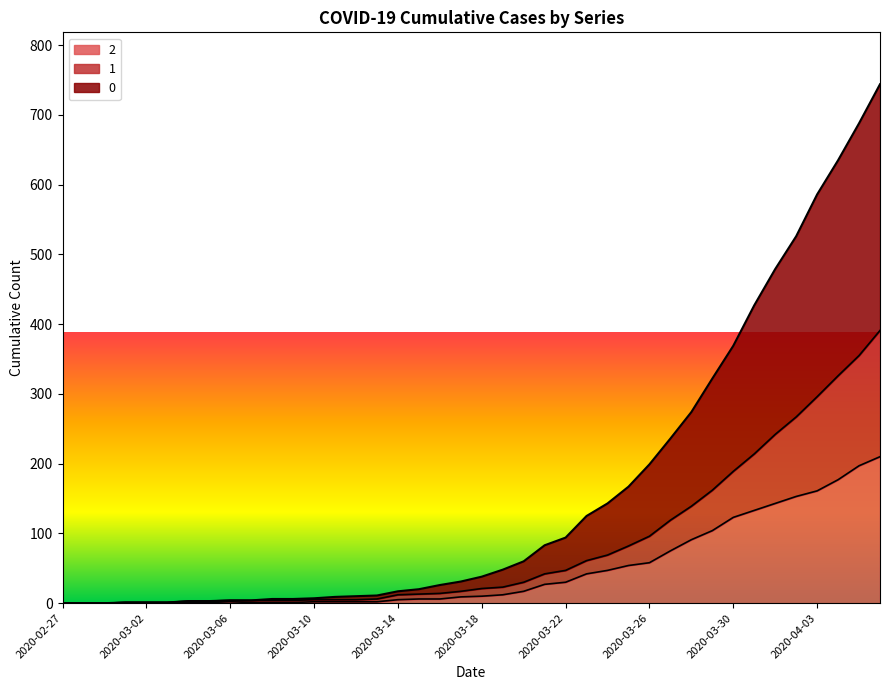

What is the difference between the maximum and minimum values in the 2 series?

210